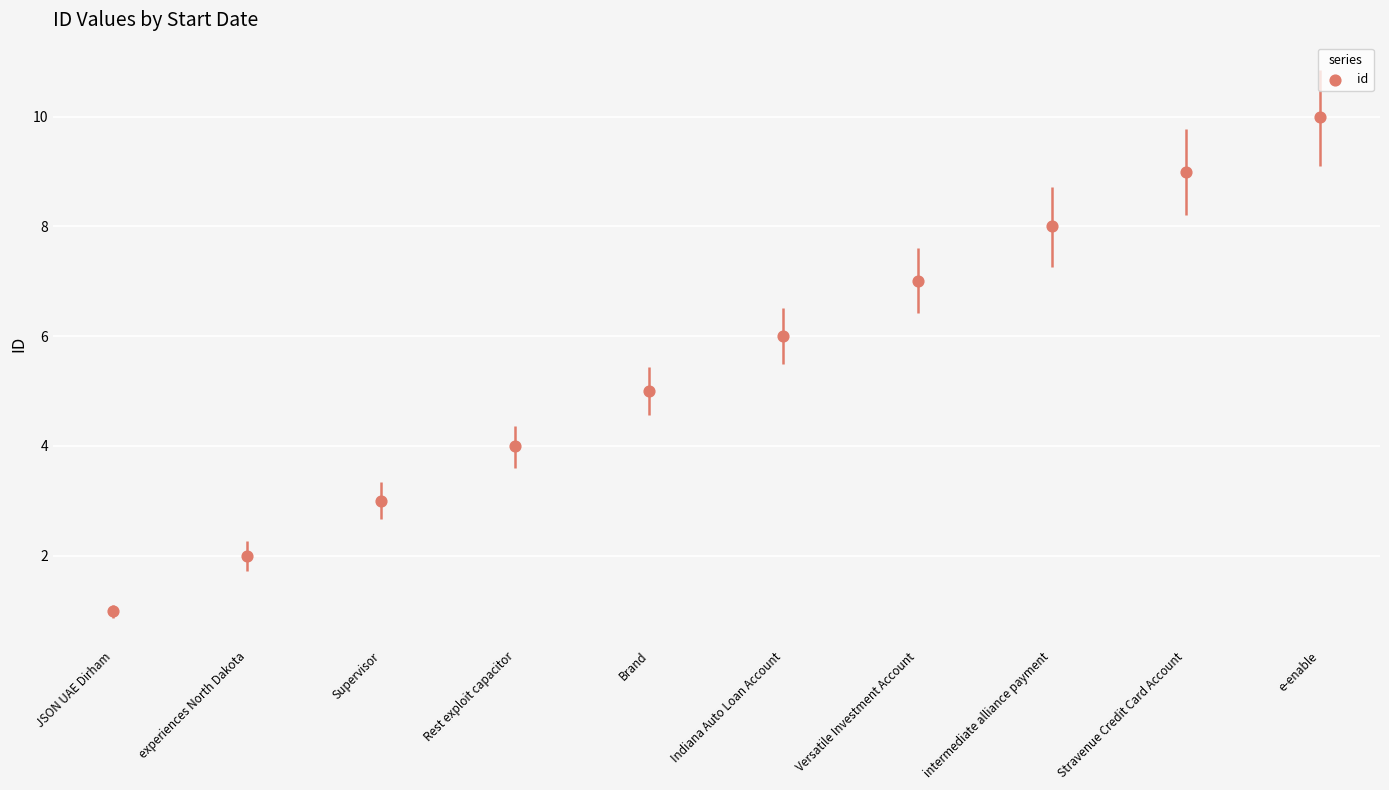

What is the average Y value?

6